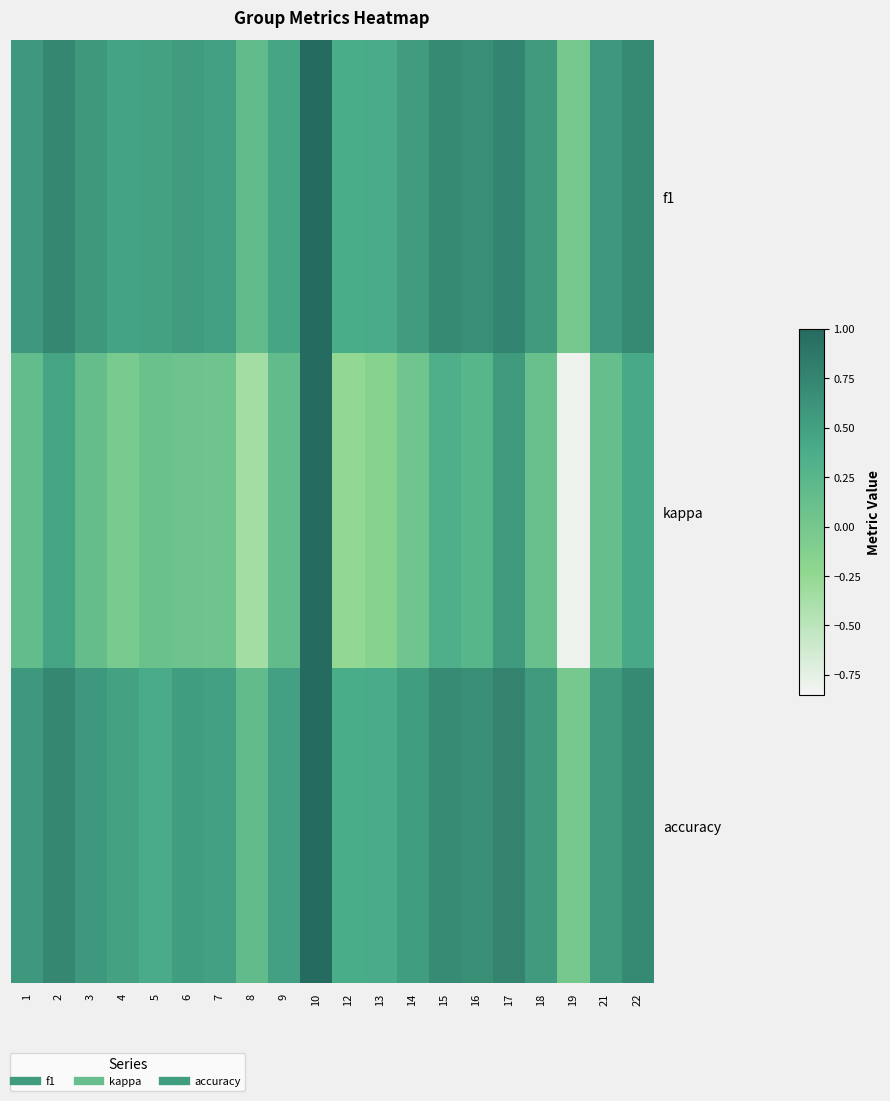

At which category is the sum across all series the highest?

10